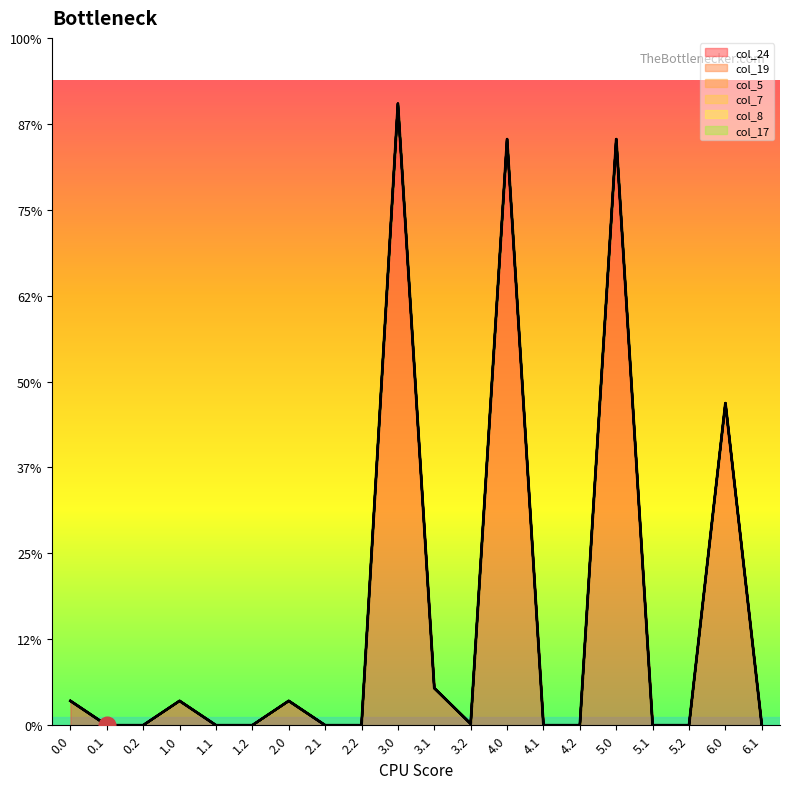

Does the chart have visible grid lines?

No